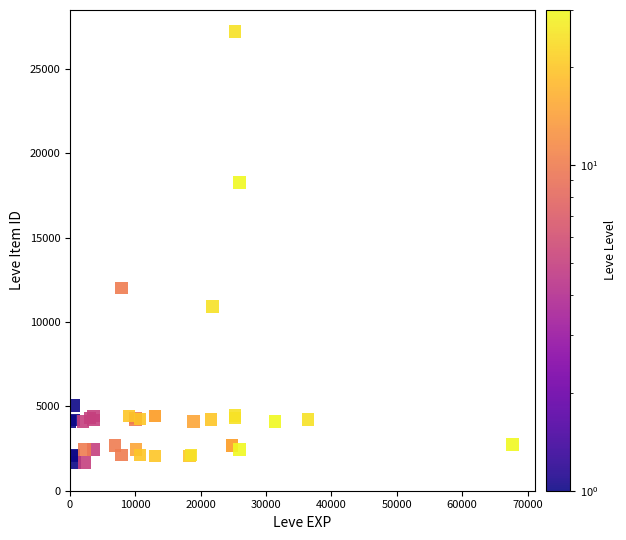

What Y value in the scatter plot is closest to 14448?

12018